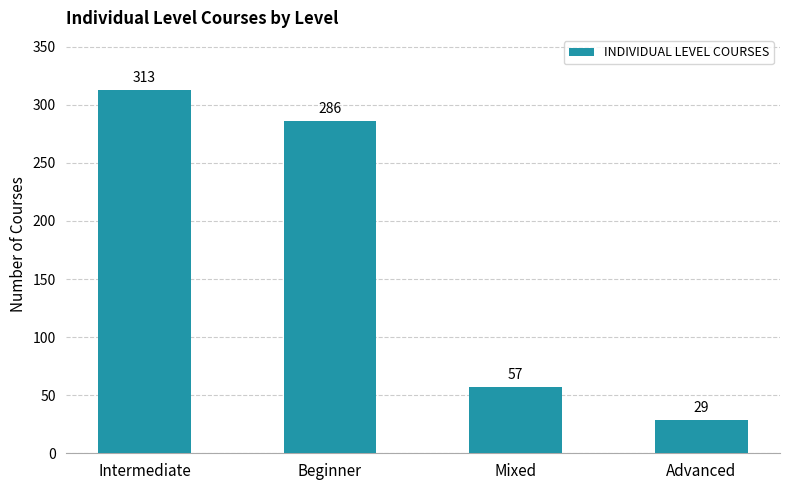

How many data points does each series have?

4